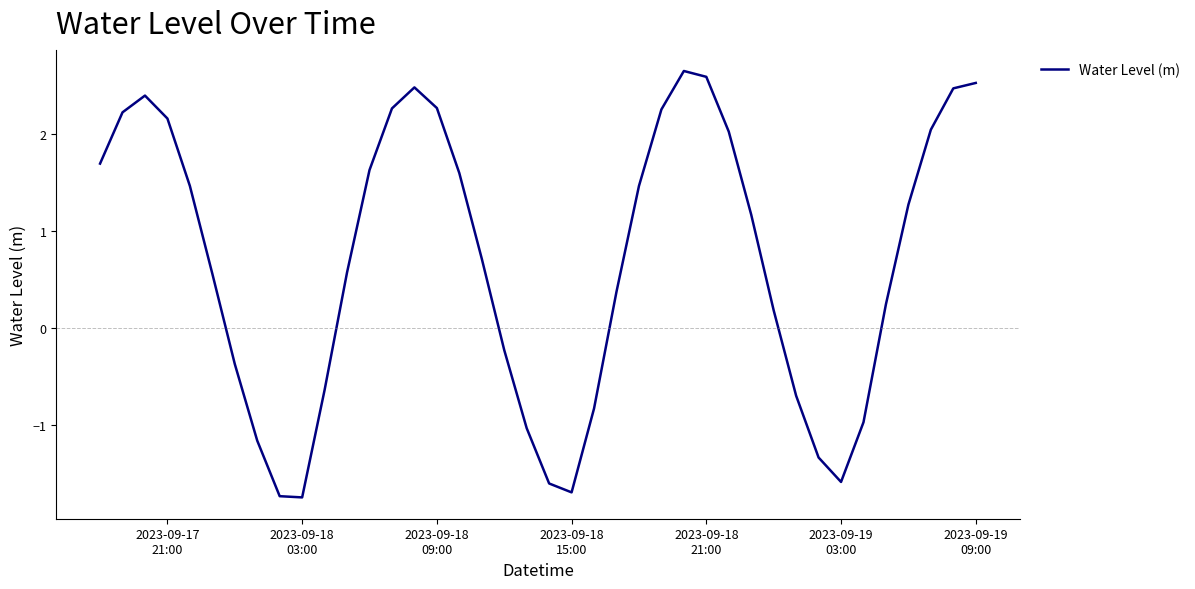

What is the maximum value shown in the chart?

2.6